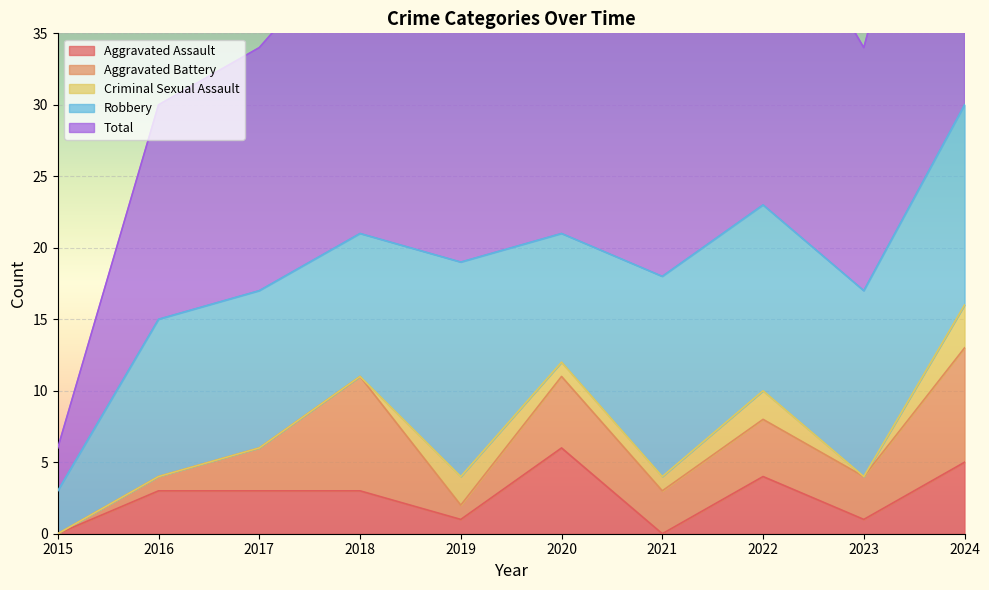

What is the sum of all Criminal Sexual Assault values?

9